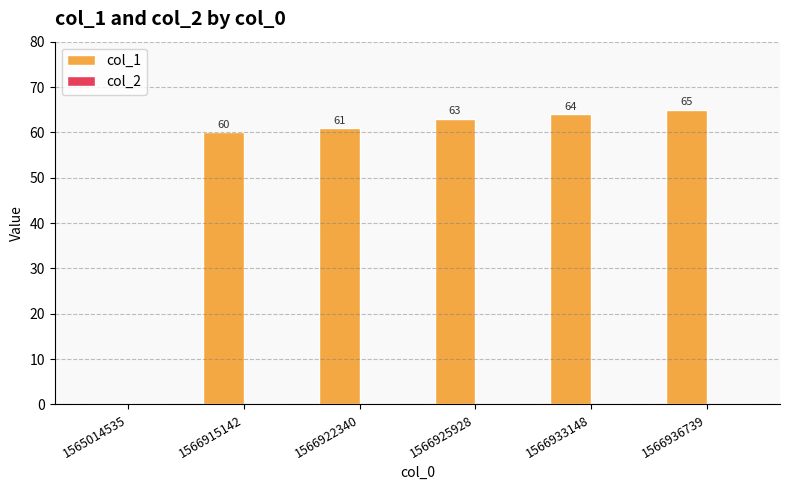

Is it true that the value at 1566936739 is 65?

True